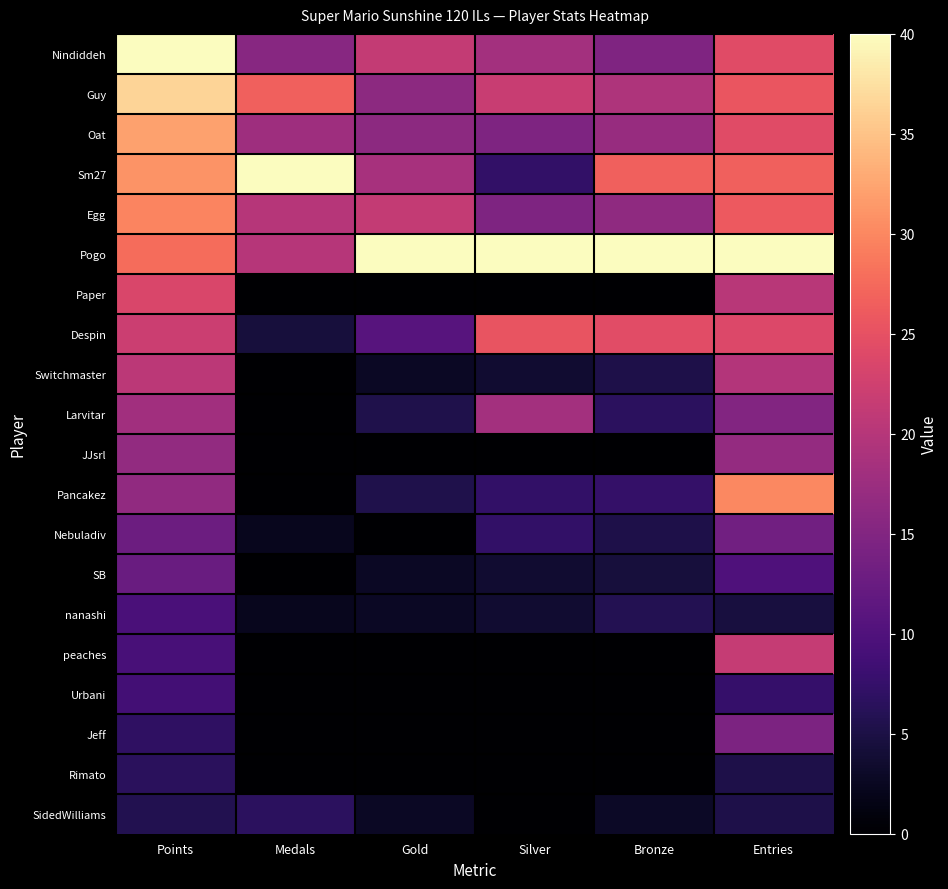

Which series has the largest total across all categories?

Pogo